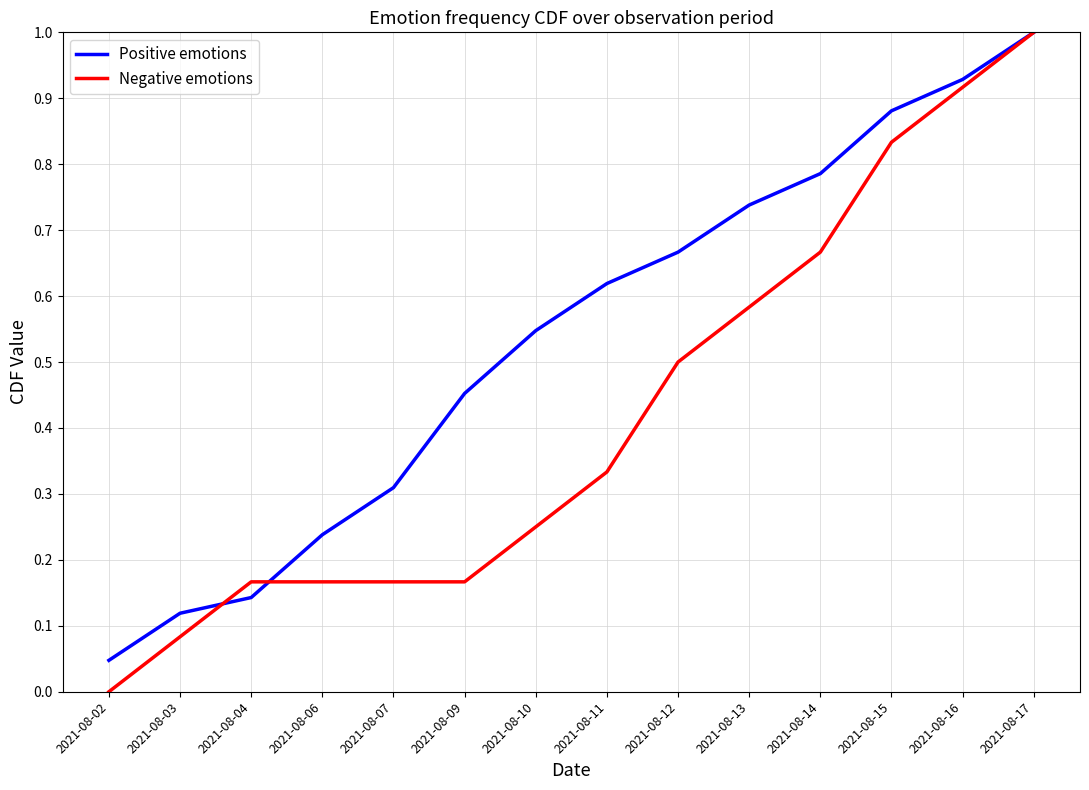

At which label does Positive emotions reach its peak?

2021-08-17